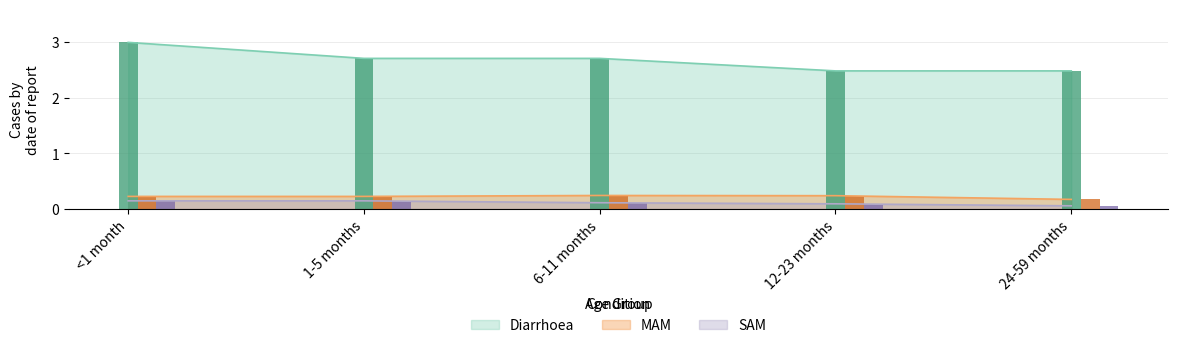

Which has a higher value, <1 month or 6-11 months?

<1 month